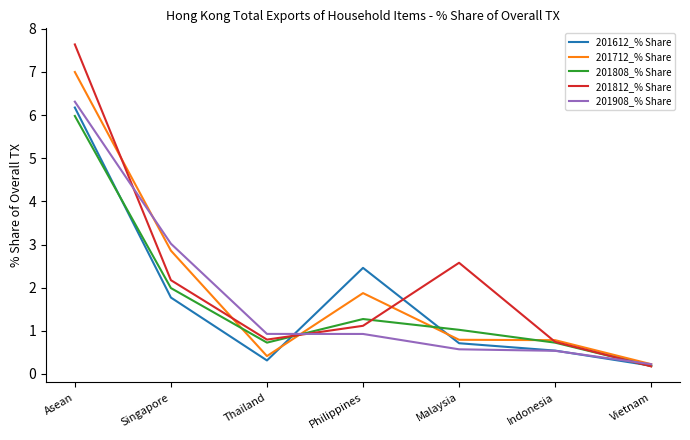

Which series has the largest total across all categories?

201812_% Share